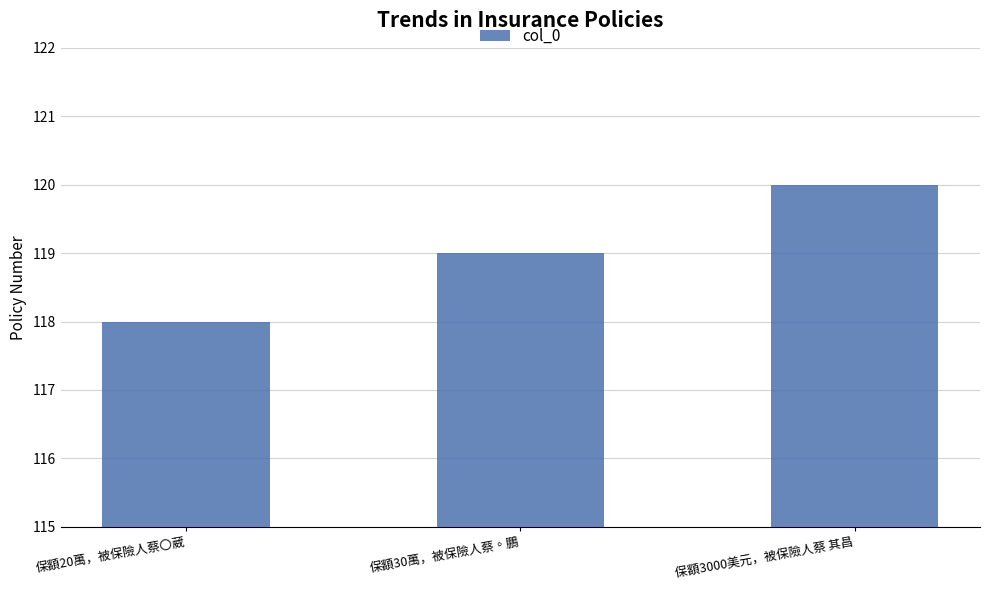

How many values are below 119?

1